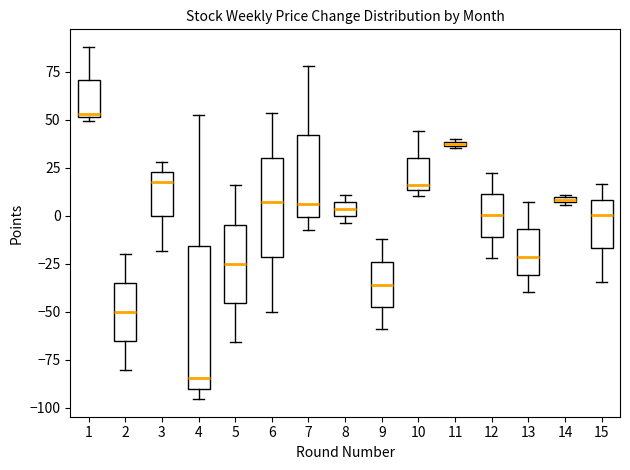

Where is the lower edge of the box at x = 5 on the y-axis? The values are not printed on the chart, so give them approximately, as read against the axis.

-45